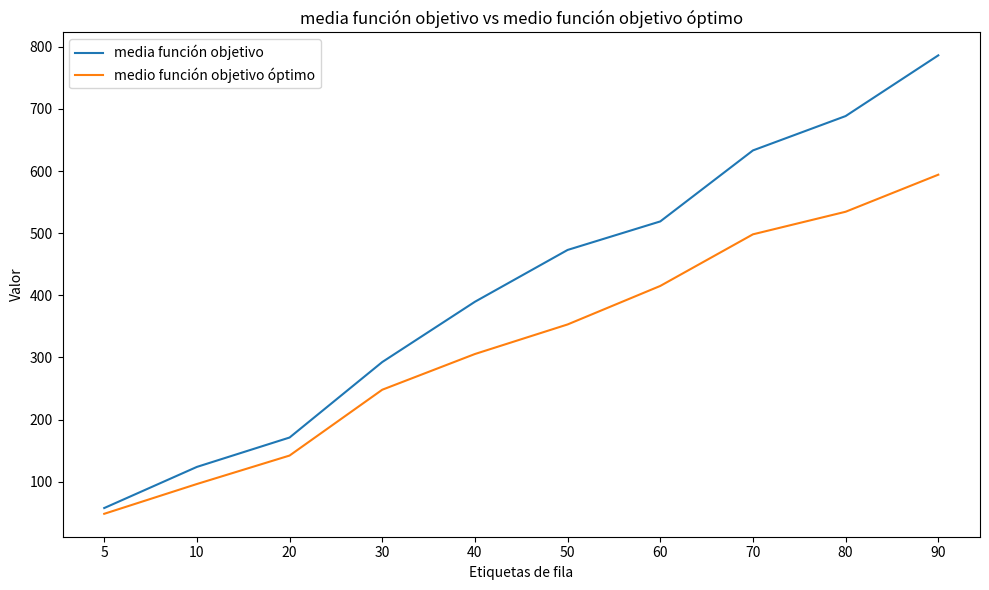

What is the difference between the maximum and minimum values in the medio función objetivo óptimo series?

545.7